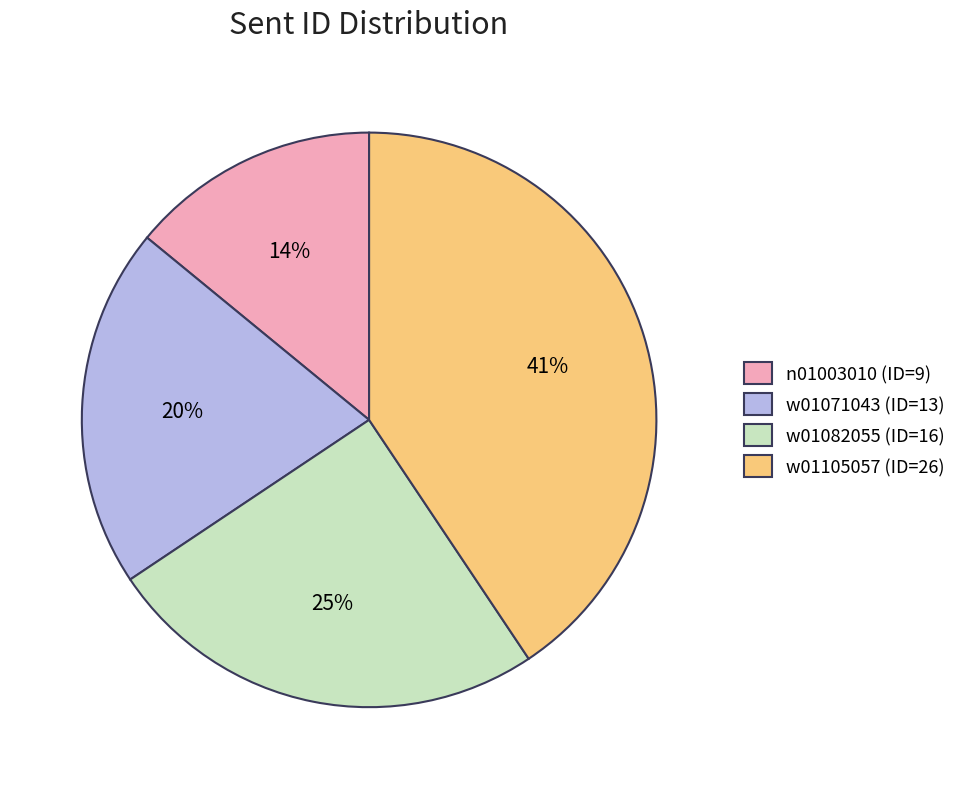

The w01082055 (ID=16) slice represents 25% of the pie. True or false?

True